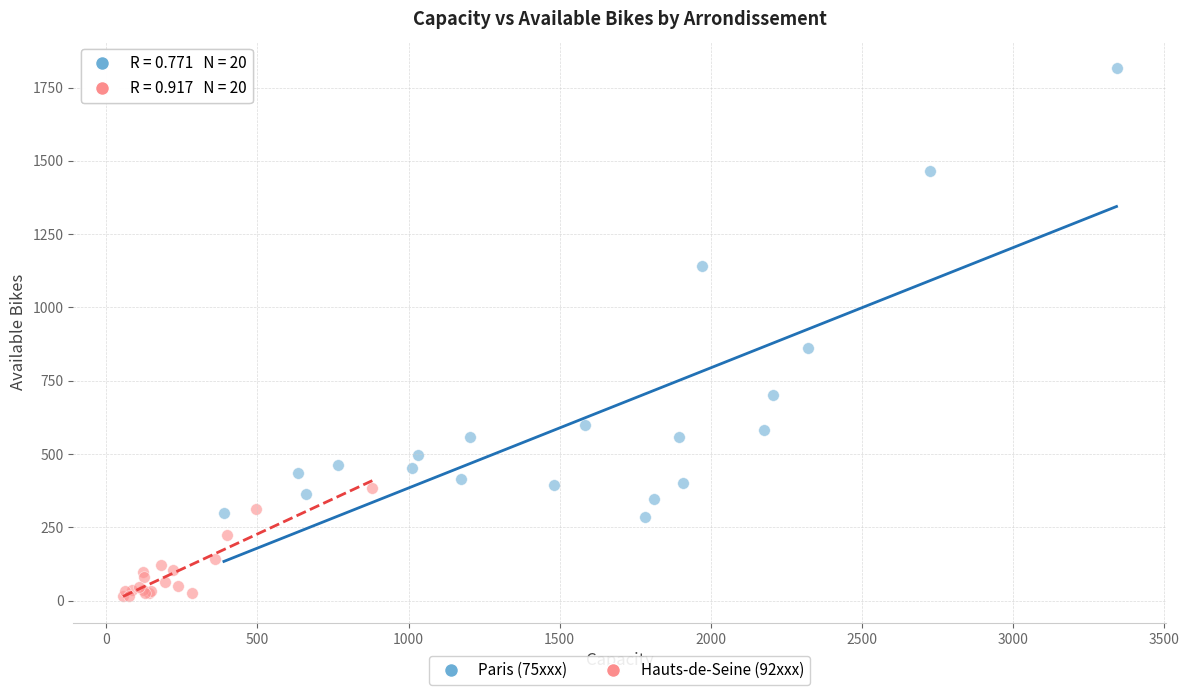

Which series contains the lowest Y value?

Hauts-de-Seine (92xxx)